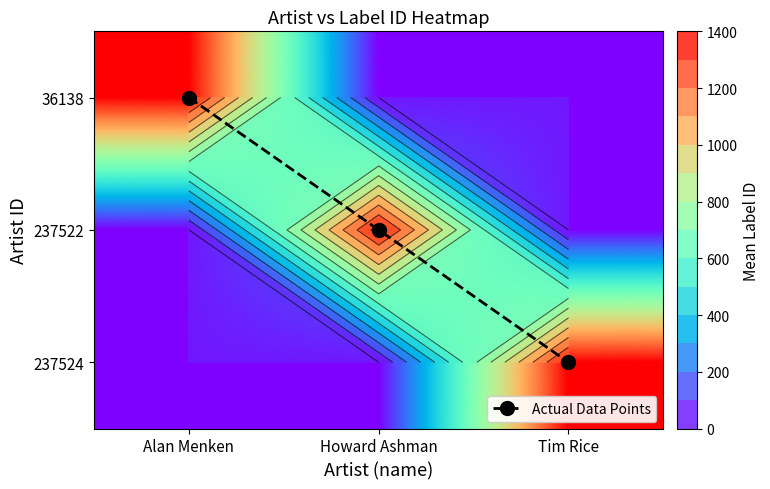

Rank the categories by Actual Data Points value from highest to lowest.

Tim Rice, Howard Ashman, Alan Menken